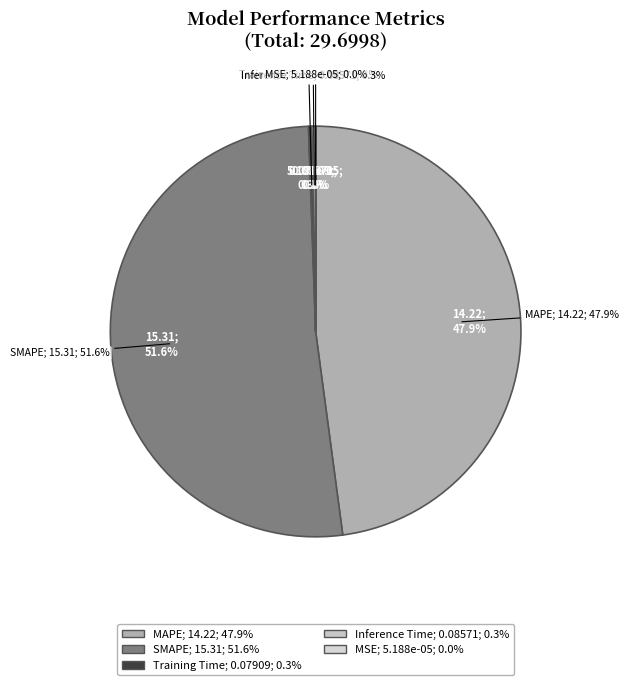

What percentage is NOT represented by MSE?

100.0%